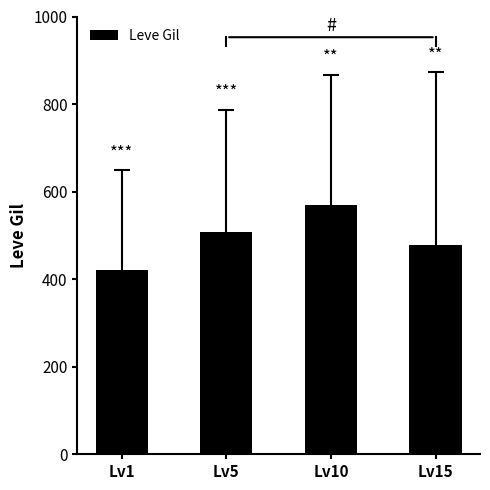

What is the sum of all values?

1975.0